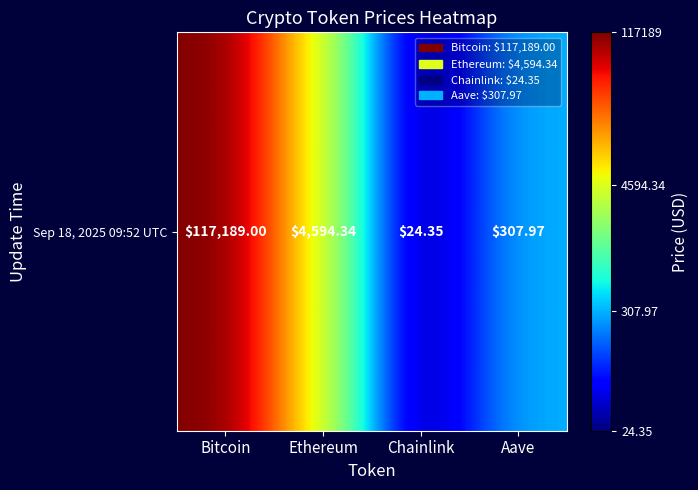

How many distinct data groups are displayed?

1